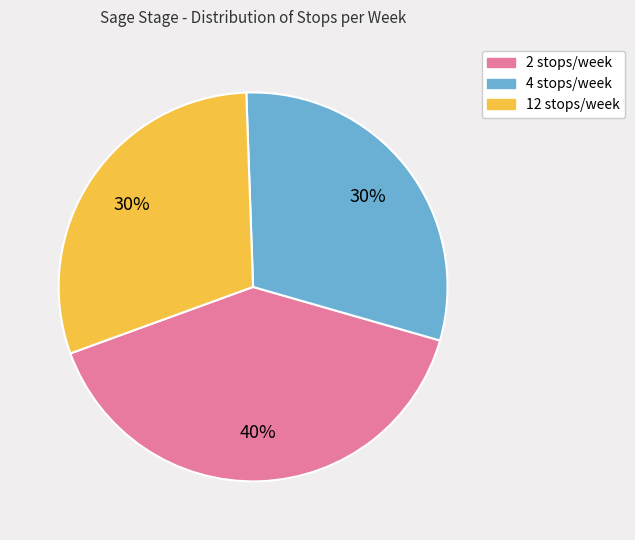

How many segments does this pie chart have?

3